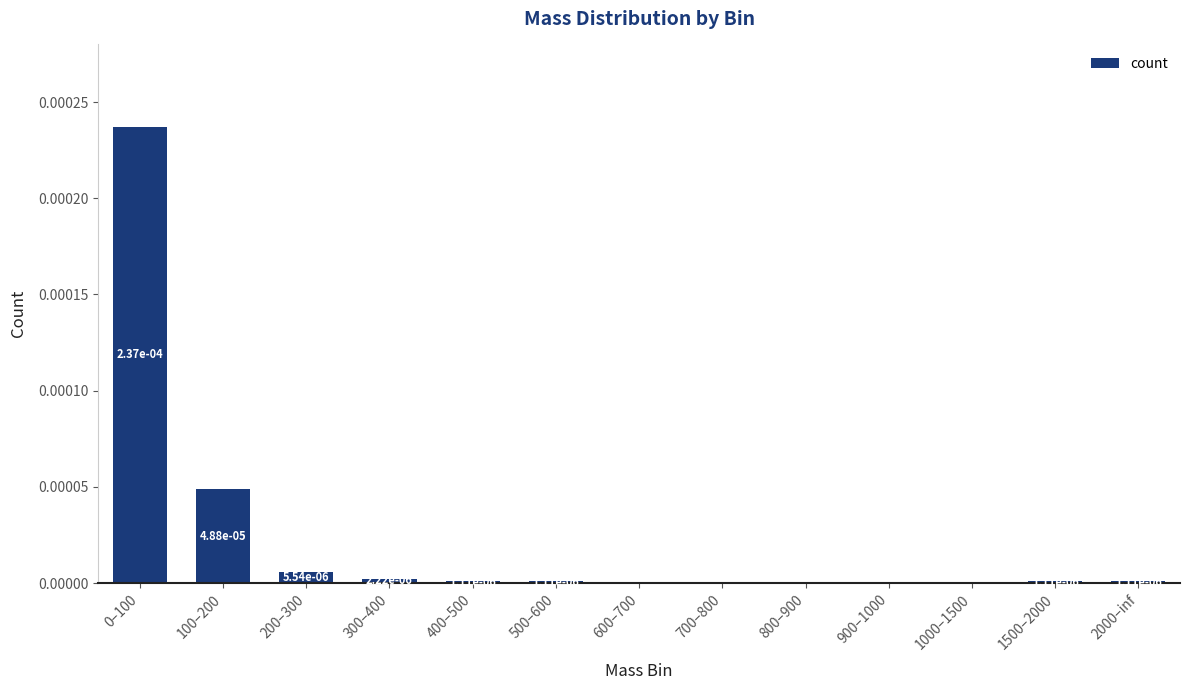

Are the bars horizontal?

No